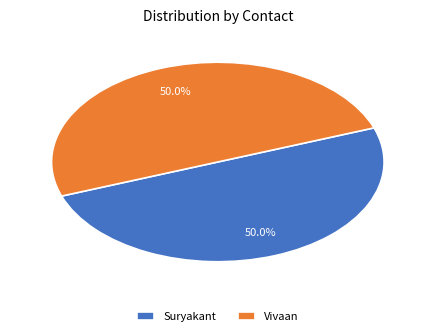

Approximately how many times larger is the value at Vivaan compared to Suryakant?

1.0